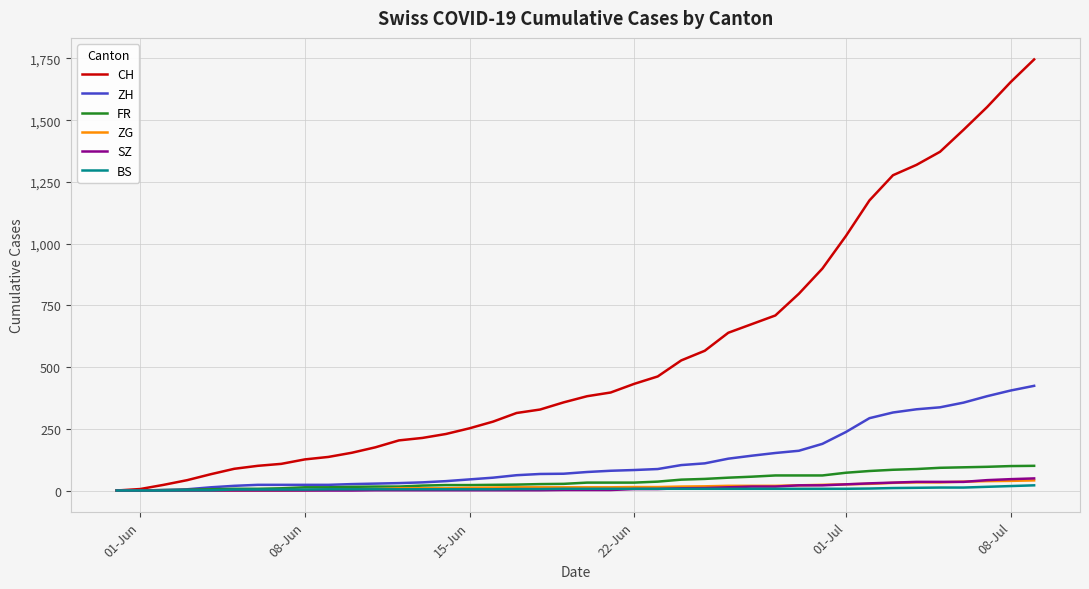

What is the maximum value shown in the chart?

1746